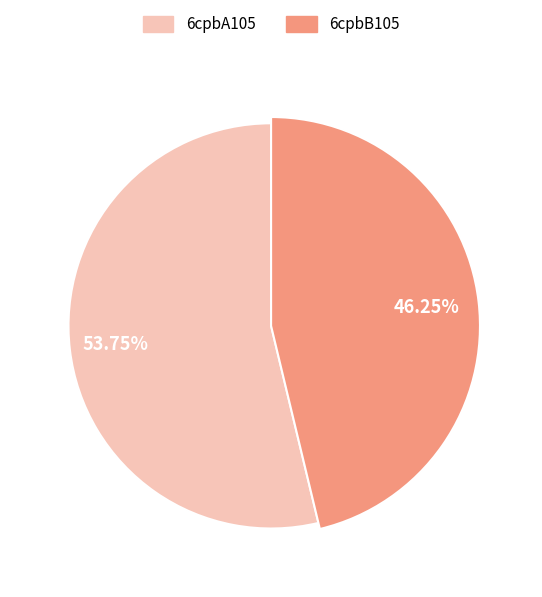

What percentage is the 6cpbA105 slice, to the nearest percent?

54%